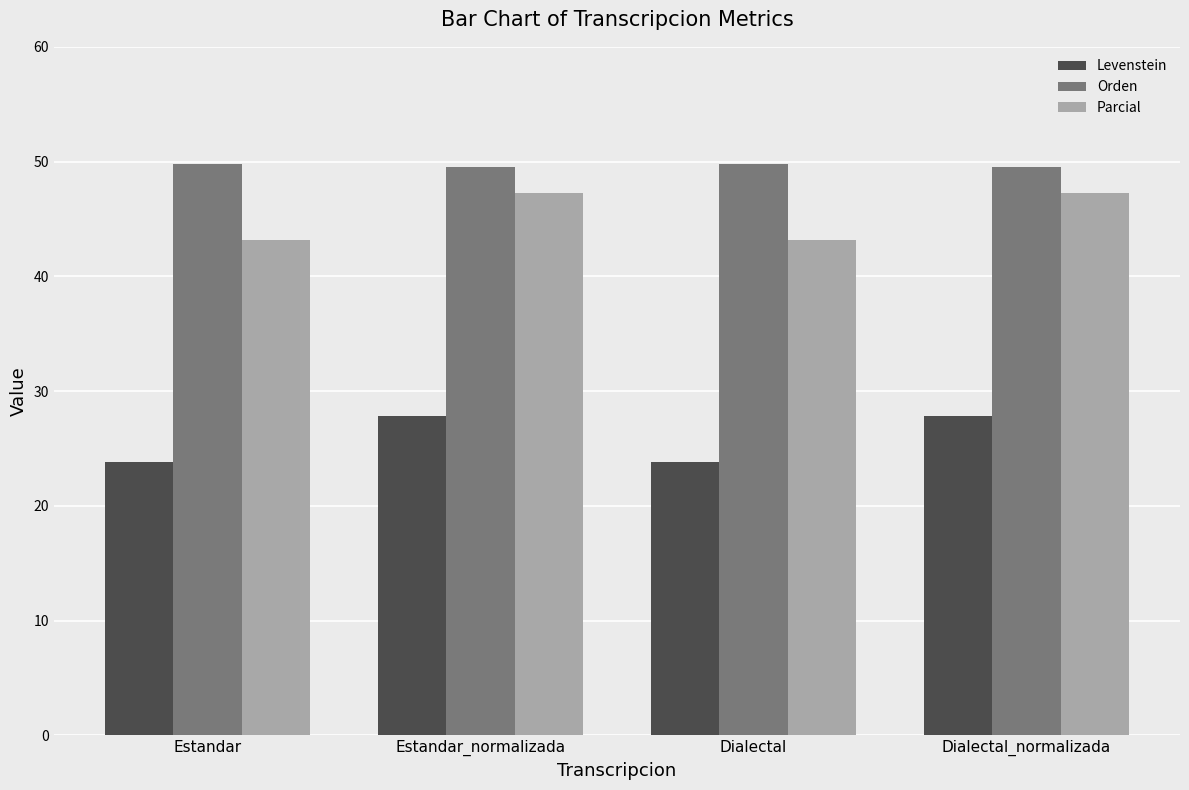

What is the minimum value for Orden?

49.5